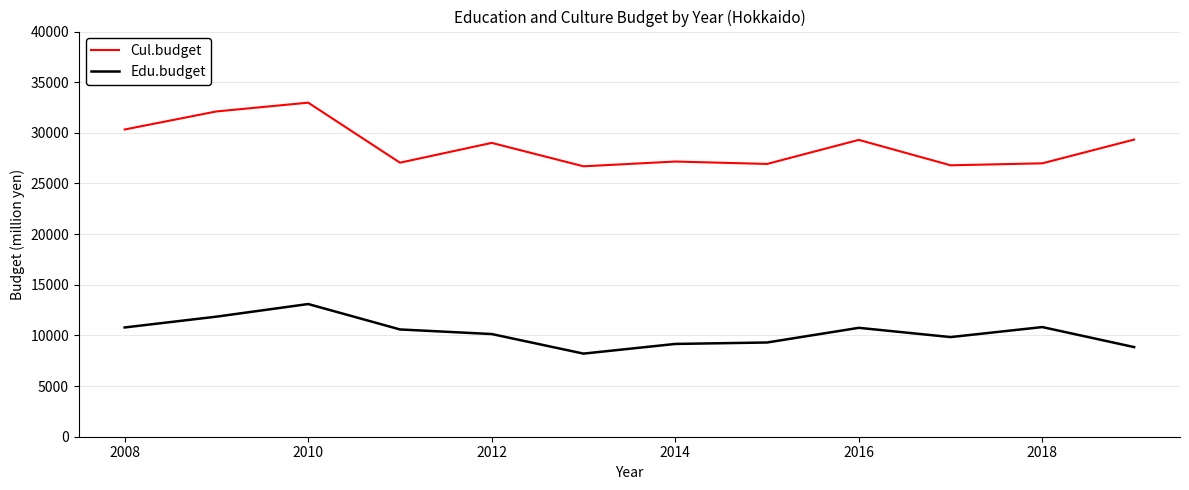

What is the sum of all Cul.budget values?

344710